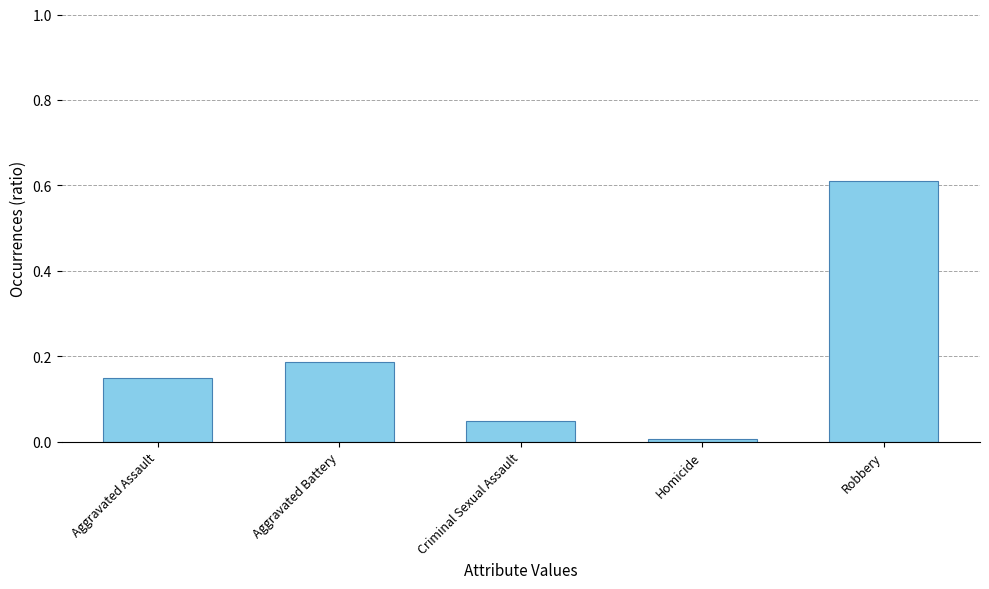

Is it true that the value at Aggravated Battery is 0.3?

False